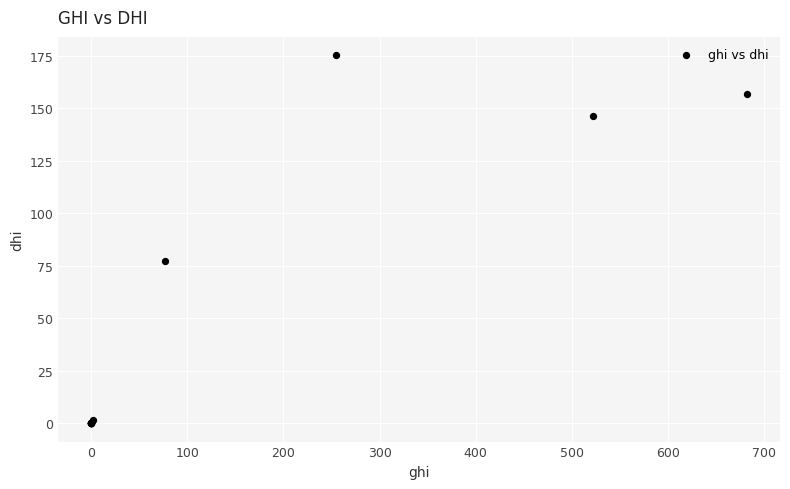

What Y value in the scatter plot is closest to 87?

77.2